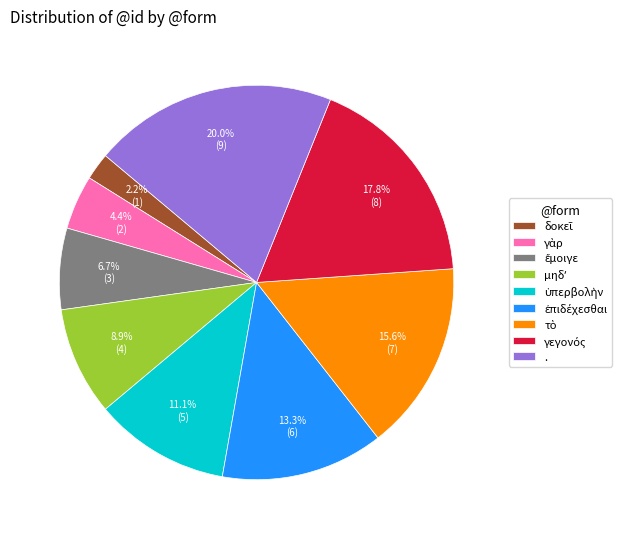

Is there a majority slice in this chart?

No